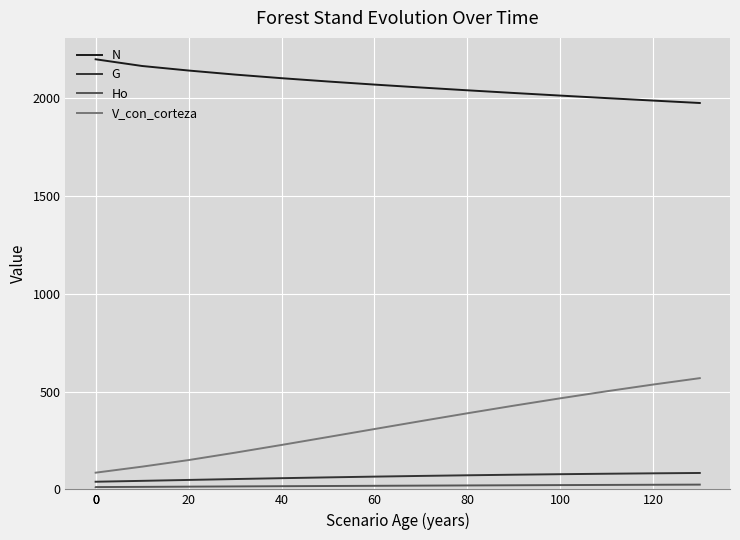

Is the value of V_con_corteza at 11 greater than the value of Ho at 100?

Yes